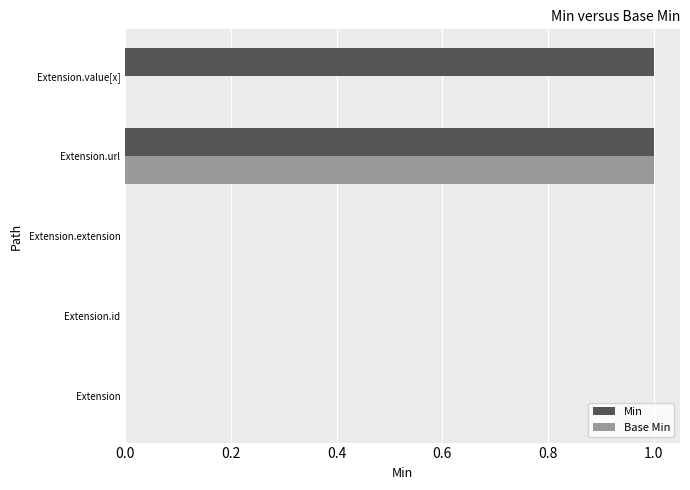

Which category has the highest value in the Base Min series?

Extension.url